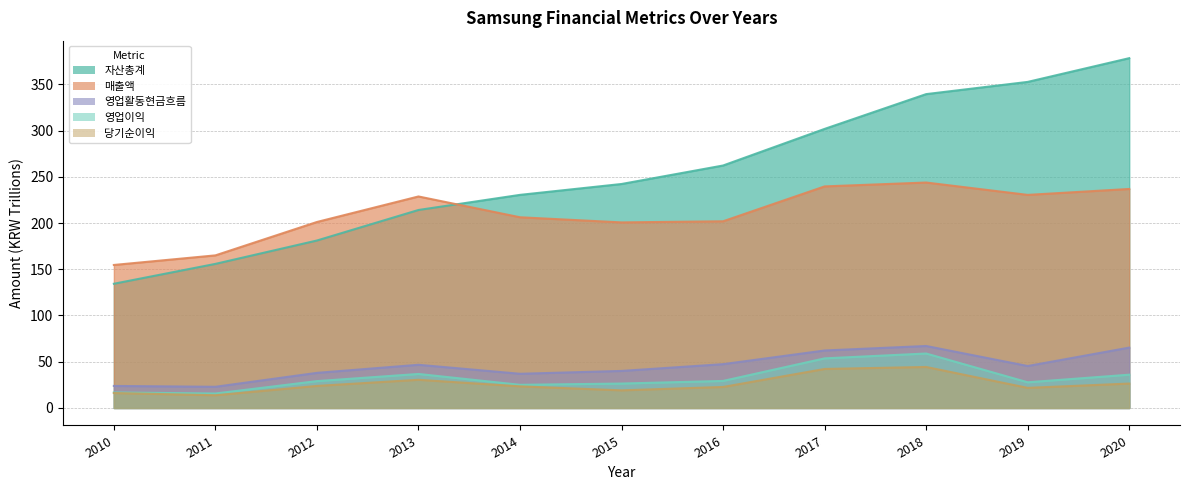

What is the total value across all series at 2011?

373.1